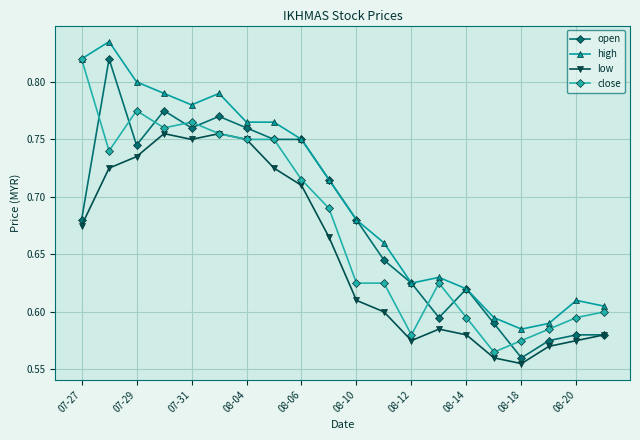

What are all the series names shown in the legend?

open, high, low, close